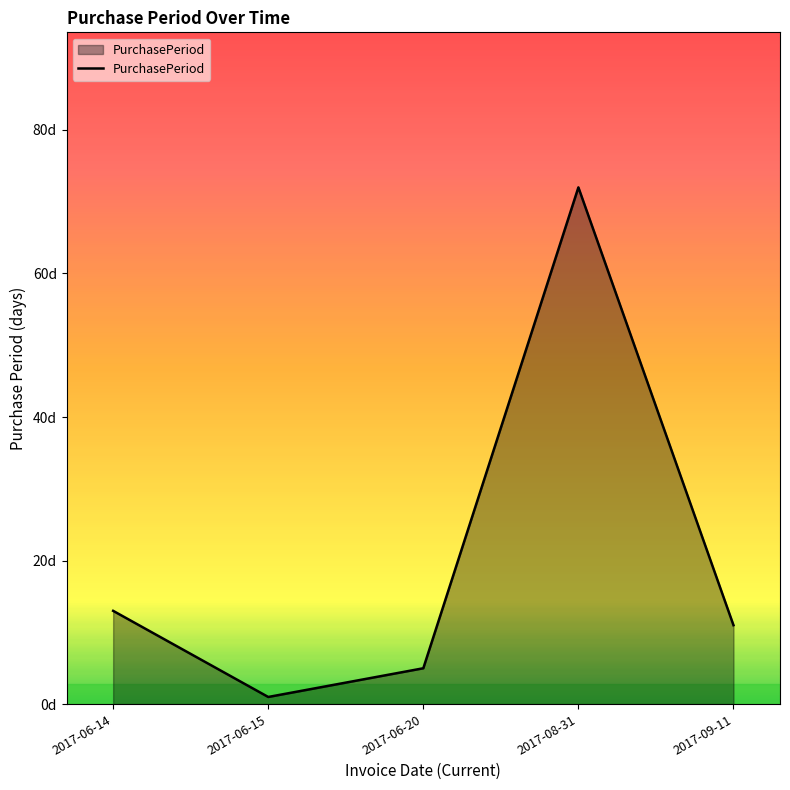

How many points are lower than both their immediate neighbors (excluding endpoints)?

1